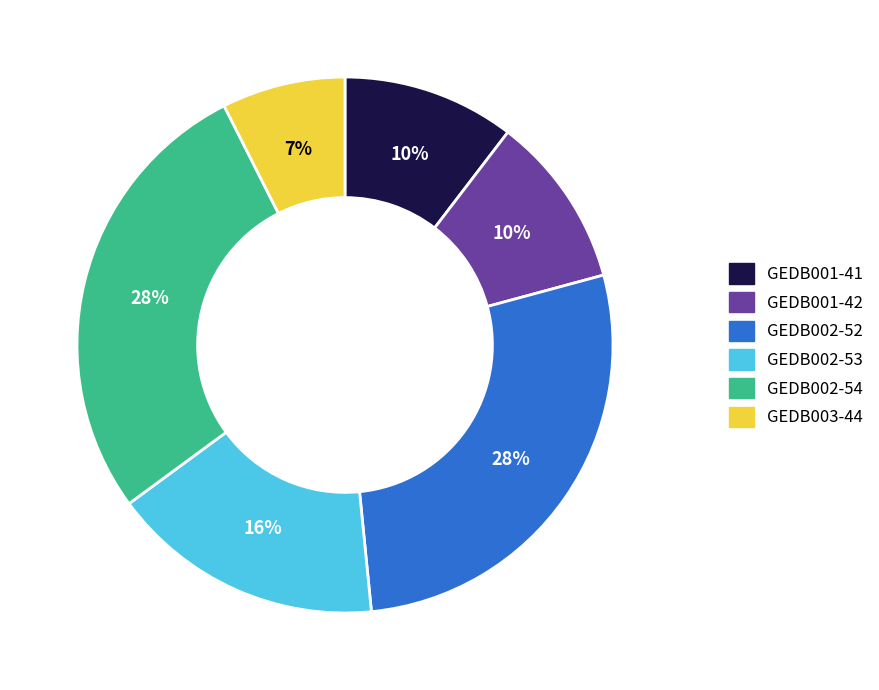

The GEDB002-53 slice represents 16% of the pie. True or false?

True